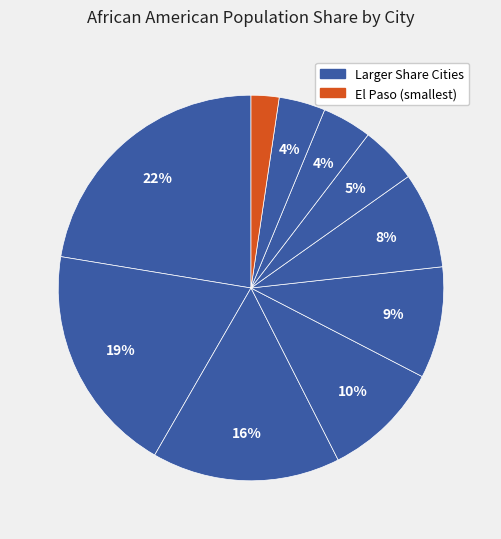

How many segments does this pie chart have?

10